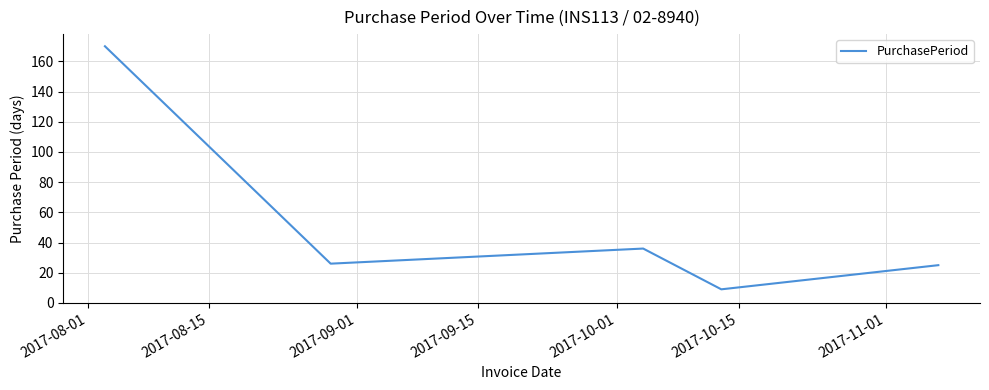

What is the sum of all values?

266